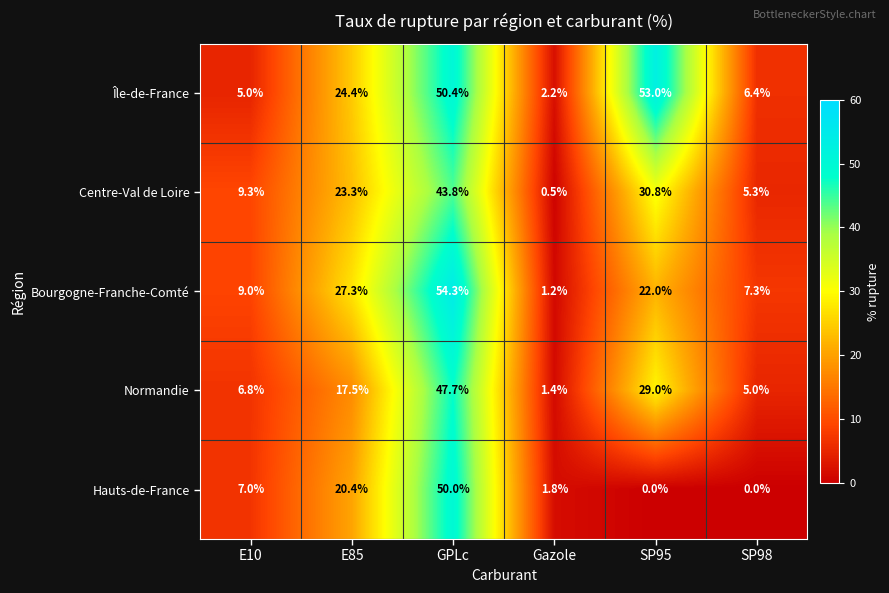

Reading left to right, transcribe all the data shown in this chart.

Île-de-France: 5.0	24.4	50.4	2.2	53.0	6.4
Centre-Val de Loire: 9.3	23.3	43.8	0.5	30.8	5.3
Bourgogne-Franche-Comté: 9.0	27.3	54.3	1.2	22.0	7.3
Normandie: 6.8	17.5	47.7	1.4	29.0	5.0
Hauts-de-France: 7.0	20.4	50.0	1.8	0.0	0.0